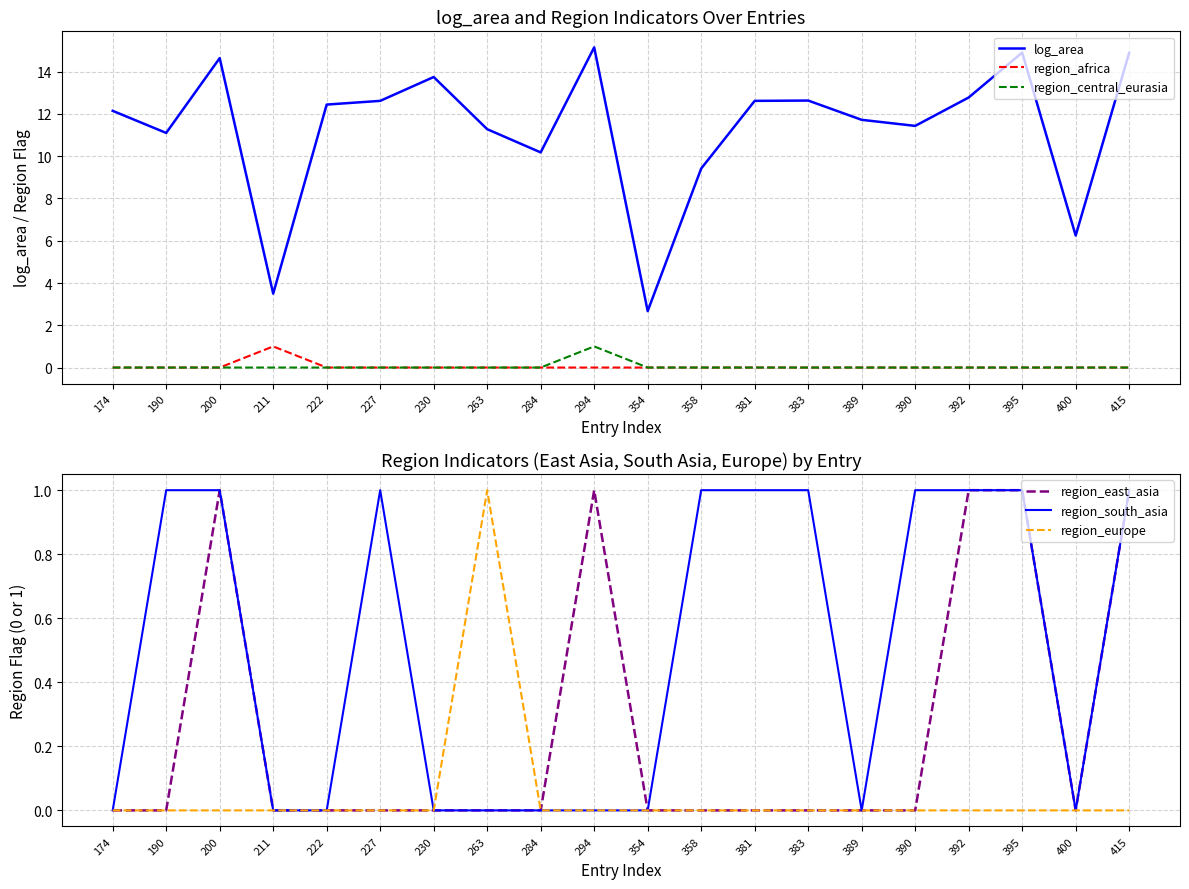

Is it true that region_europe equals 0.0 at 358?

True